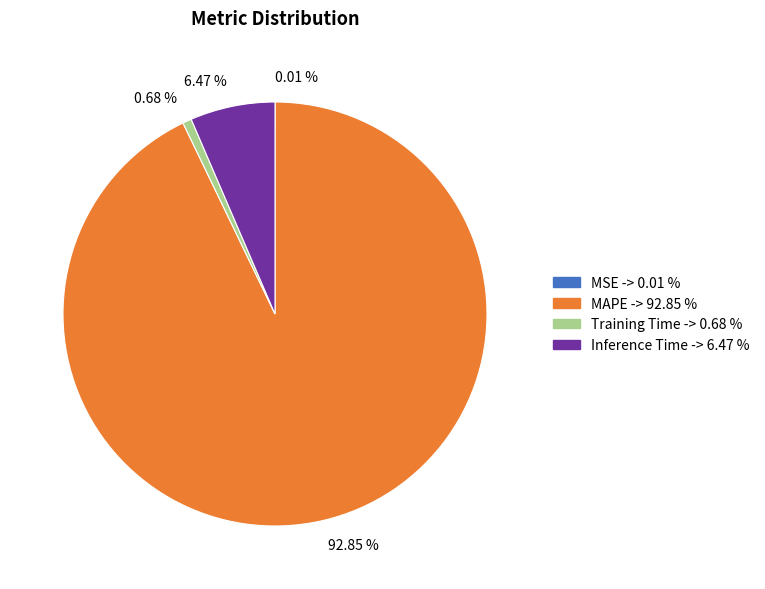

What is the largest slice in the pie chart?

92.85 %